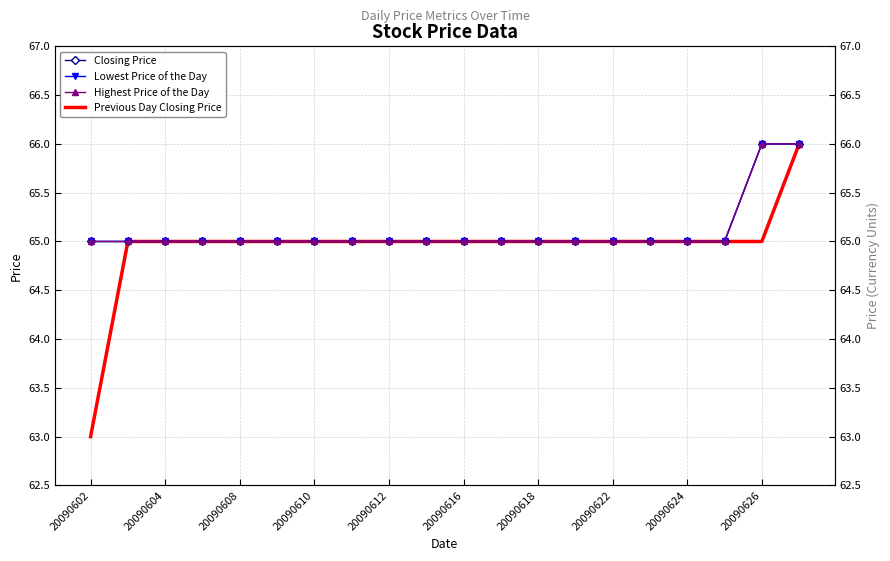

How many distinct data groups are displayed?

4